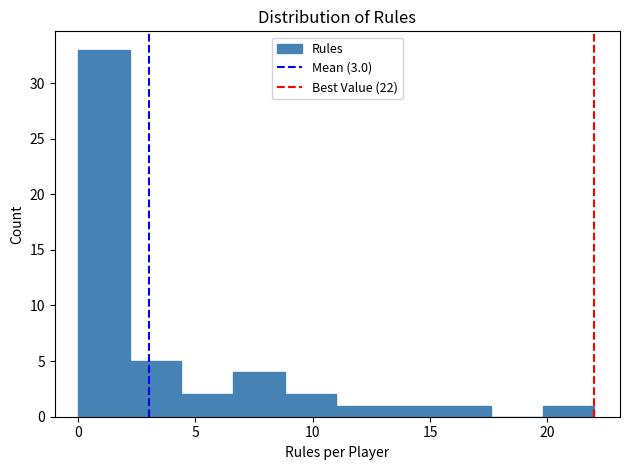

Over which range of the x-axis is the bar tallest?

0.0 to 2.2